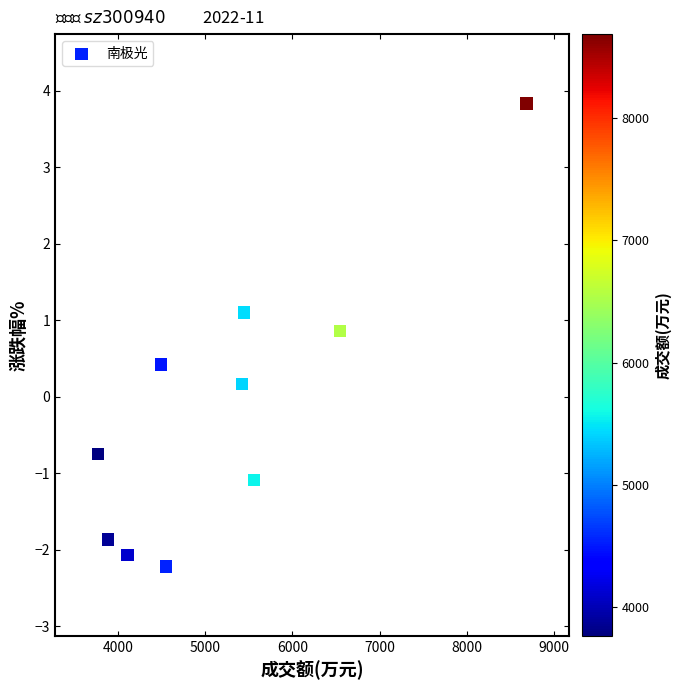

What is the average X value?

5245.3